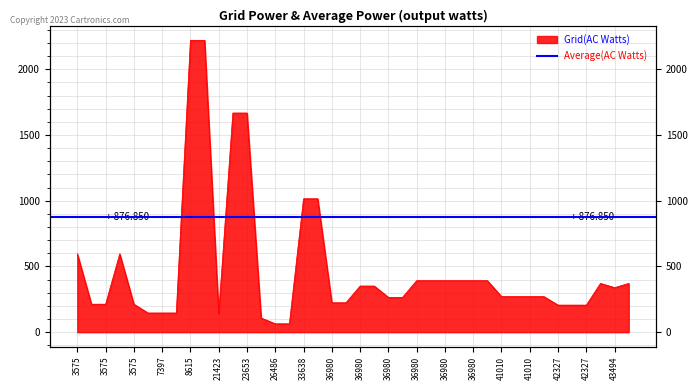

Where does the data first go above 271?

3575